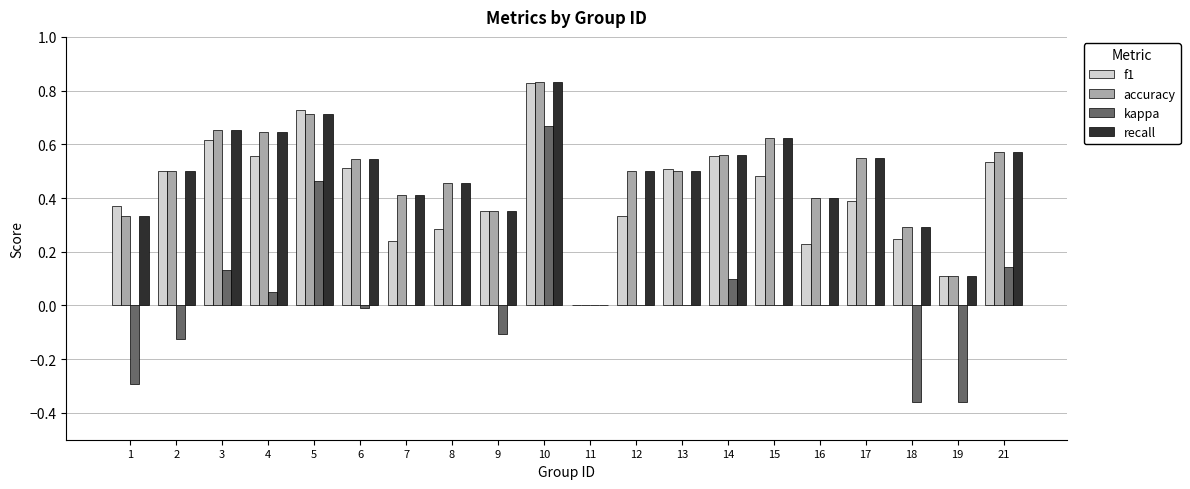

The value of recall at 5 is 0.5. True or false?

False